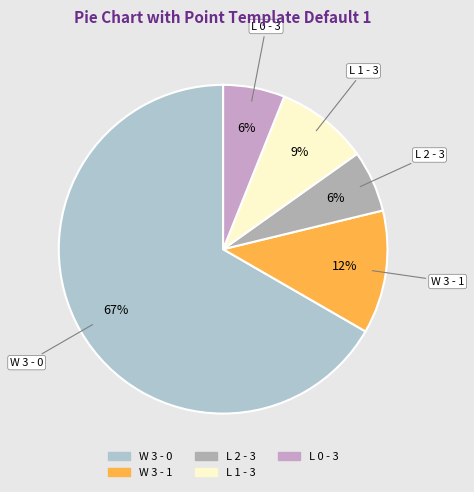

Is it true that L 0 - 3 is 6% of the pie?

True